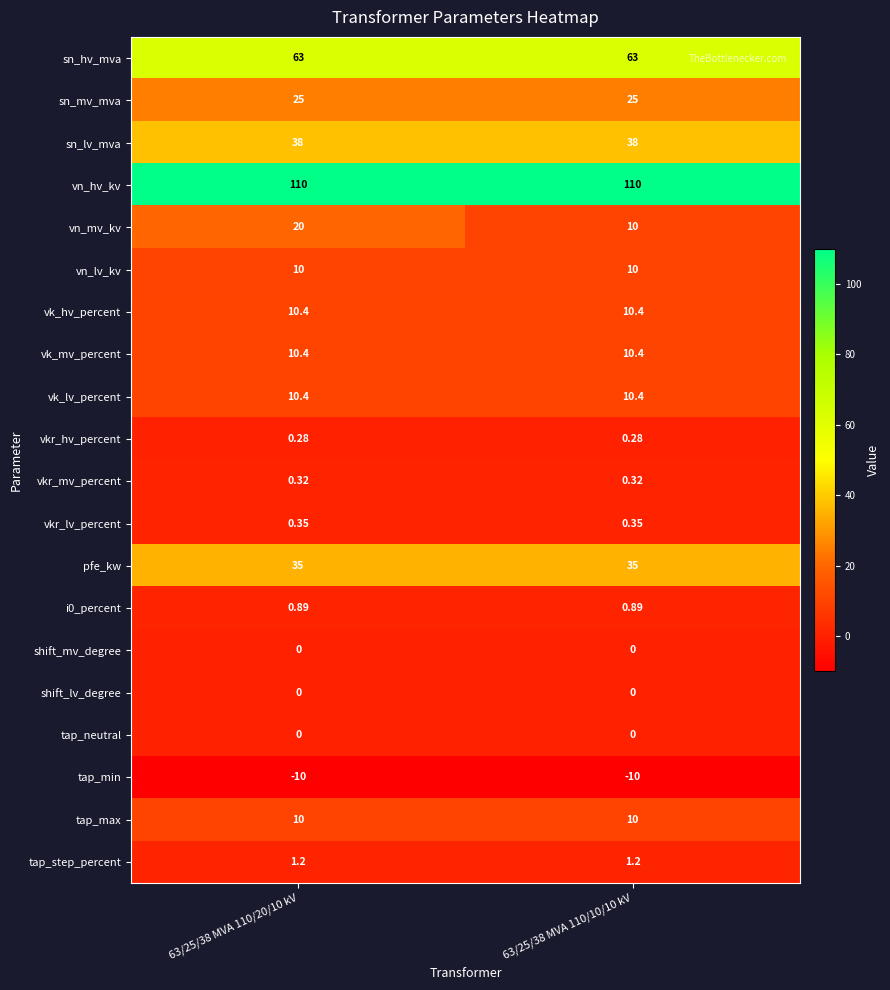

At how many categories does at least one series exceed 50?

2